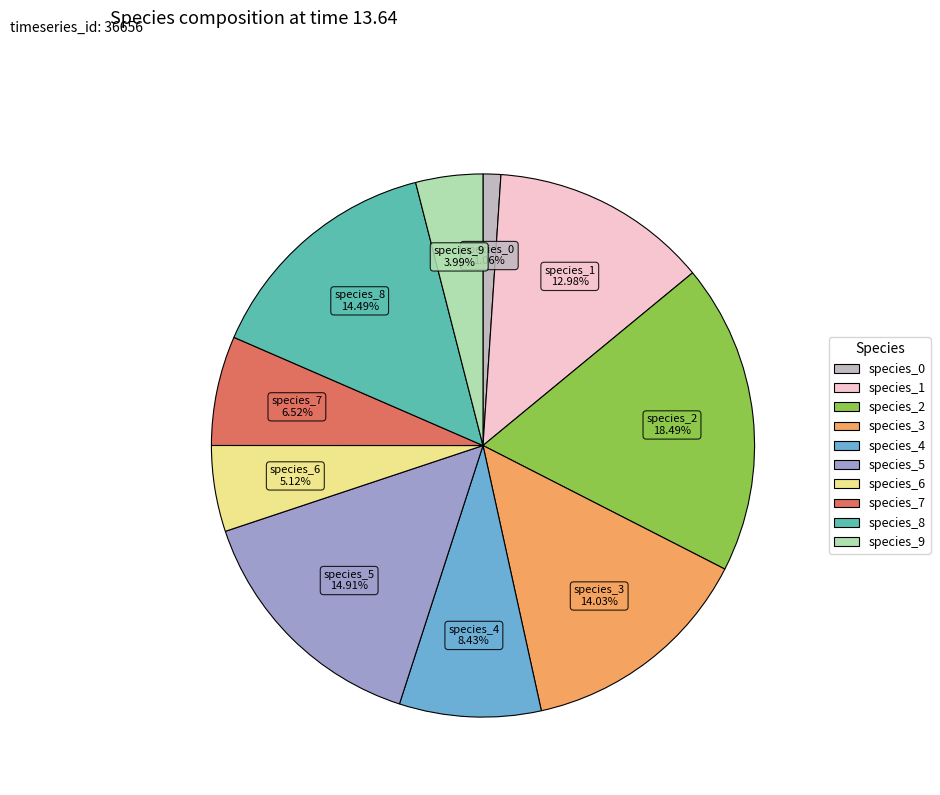

To the nearest percent, what is the difference between the largest and smallest slice percentages?

17%